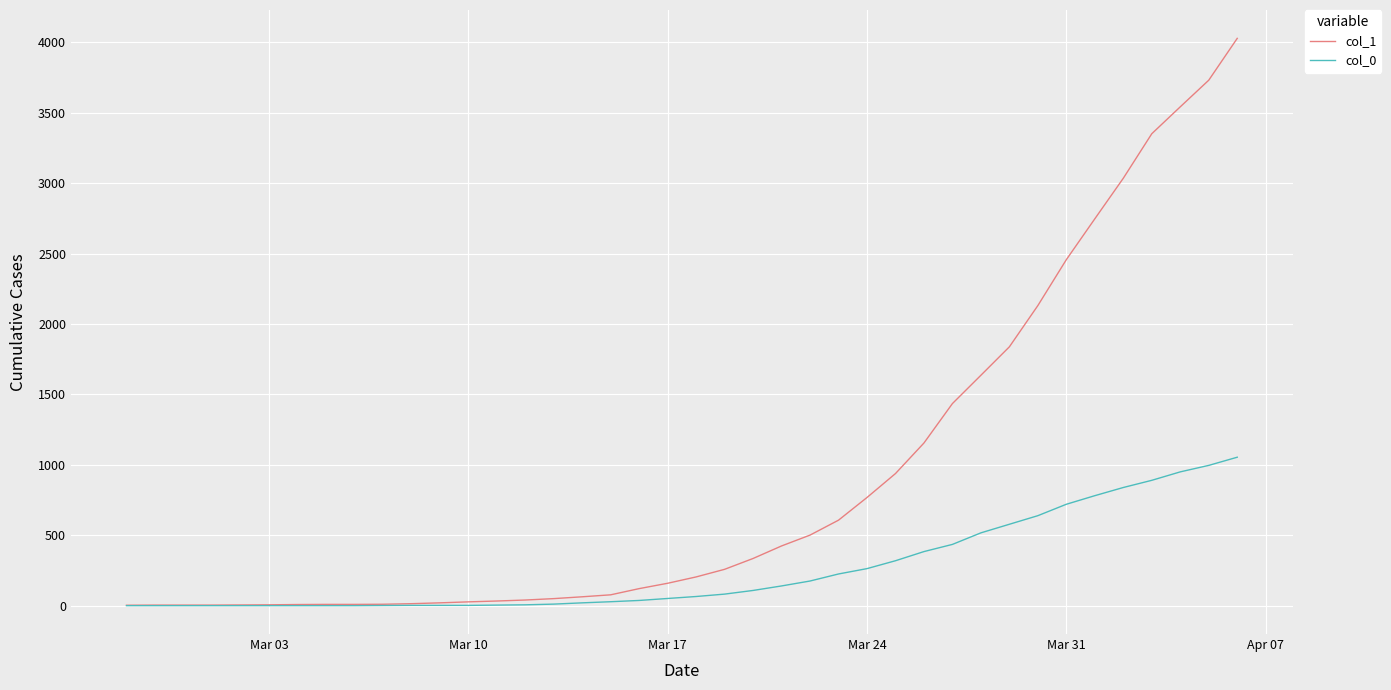

Rank the series by their average value, from highest to lowest.

col_1, col_0